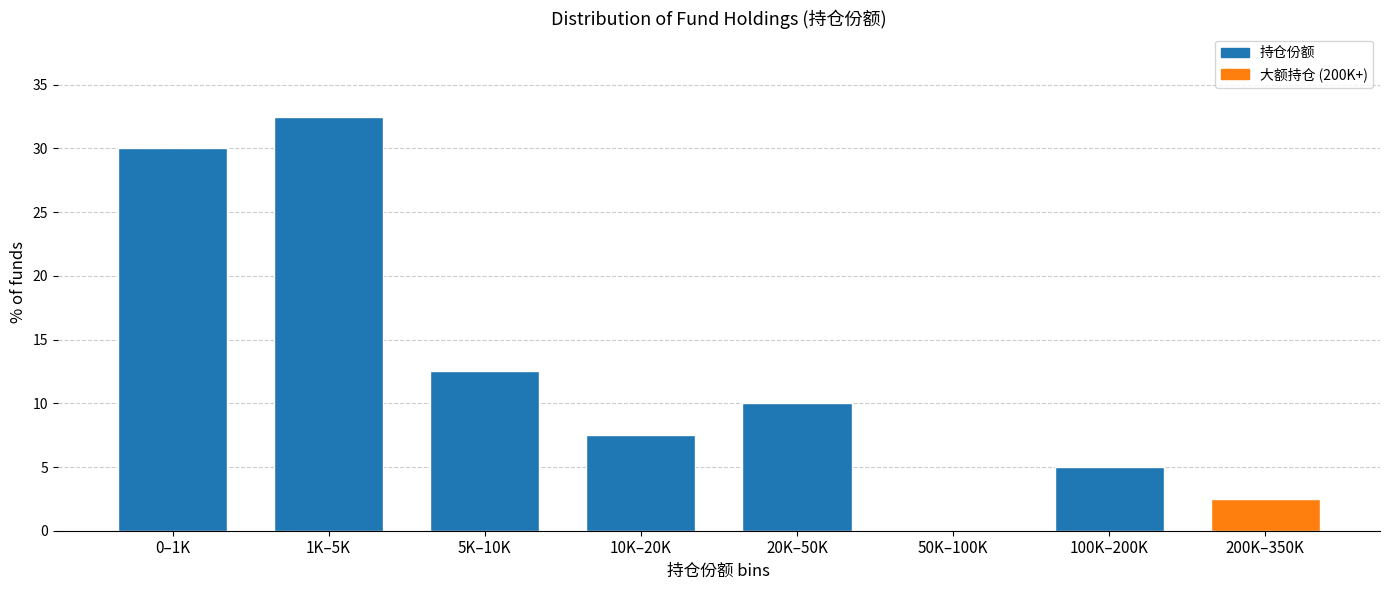

Reading left to right, what are all the values shown in this chart?

0–1K=30.0	1K–5K=32.5	5K–10K=12.5	10K–20K=7.5	20K–50K=10.0	50K–100K=0.0	100K–200K=5.0	200K–350K=2.5